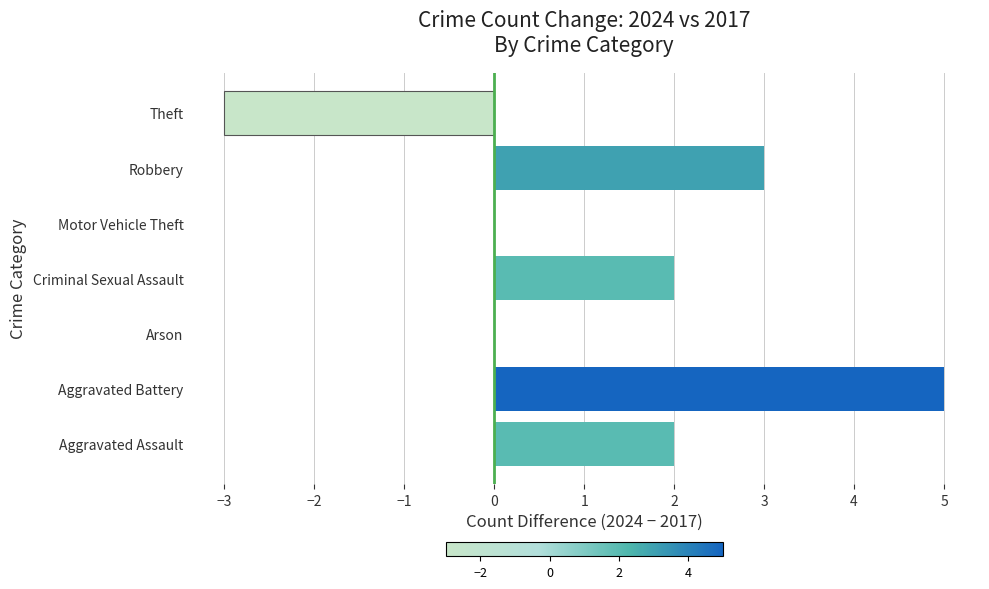

What is the maximum value shown in the chart?

5